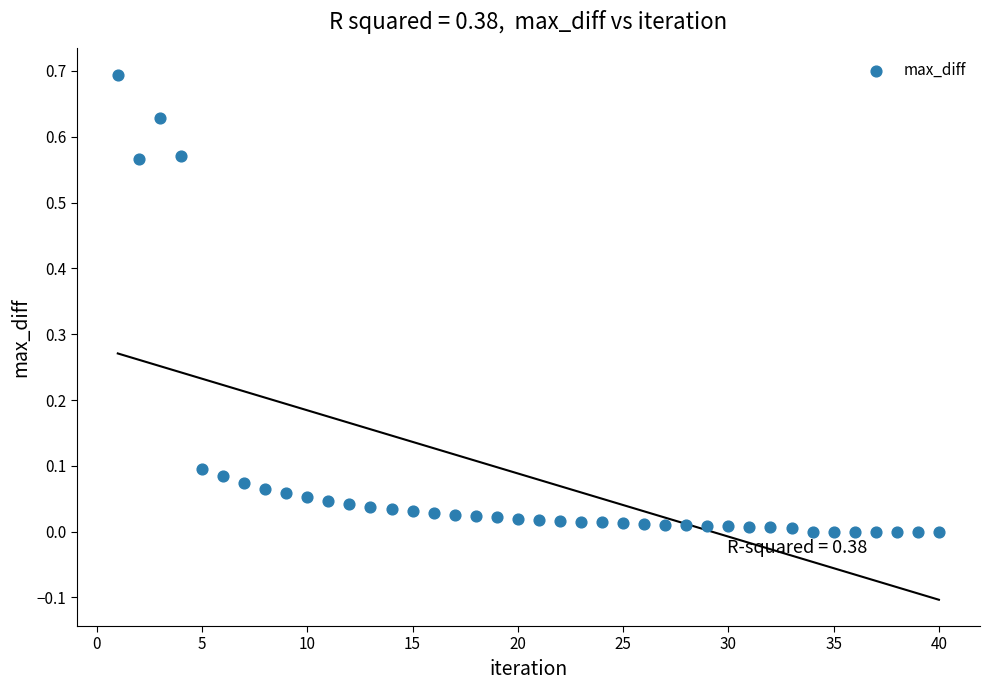

What is the range of X values (max minus min)?

39.0